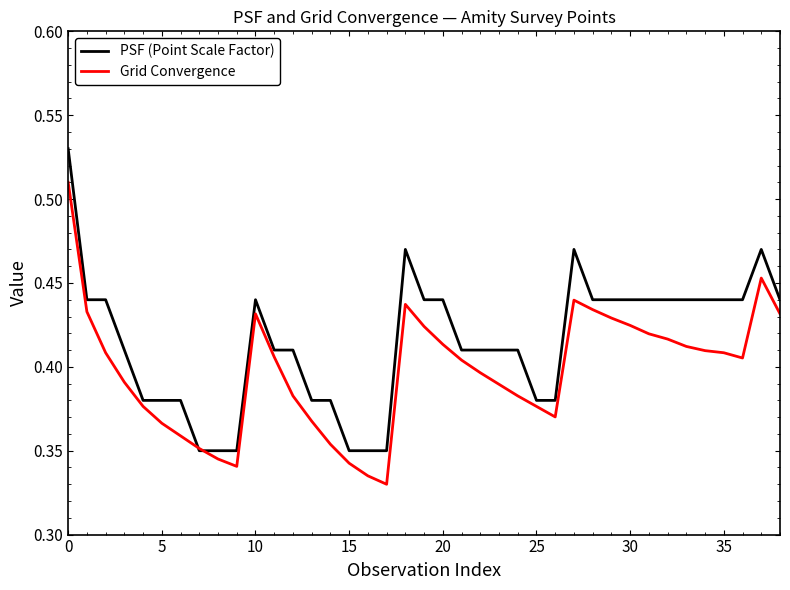

Which series has the largest total across all categories?

PSF (Point Scale Factor)